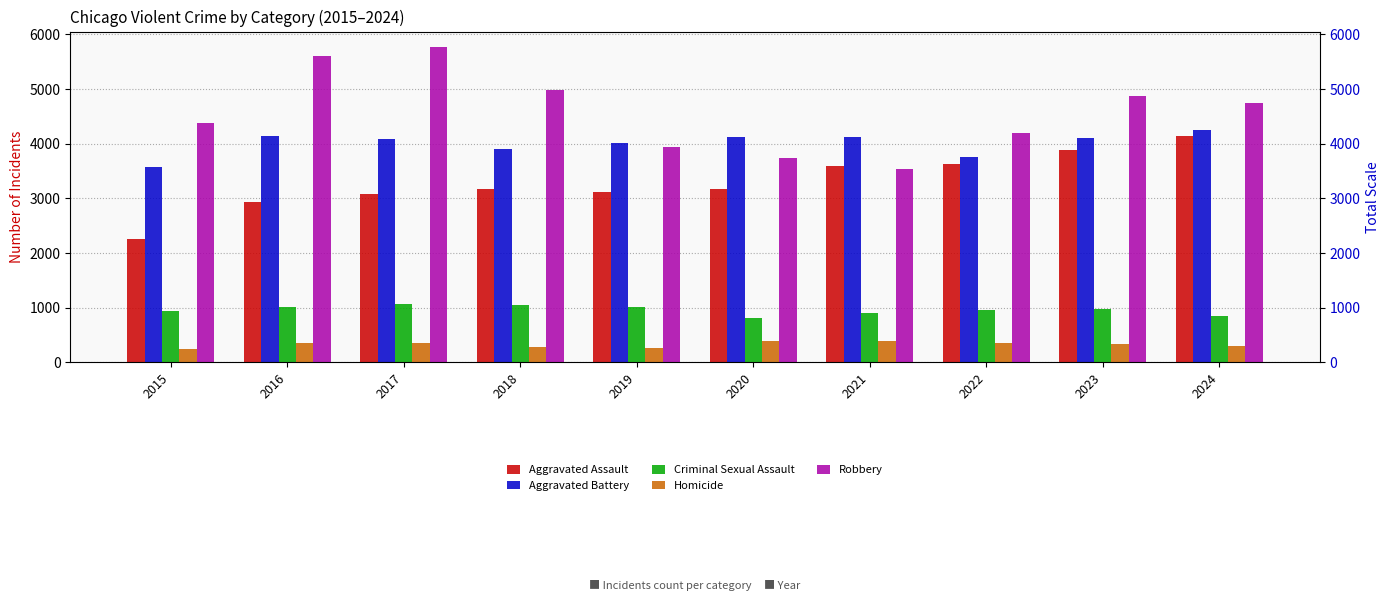

Between 2016 and 2018, which series saw the biggest shift?

Robbery